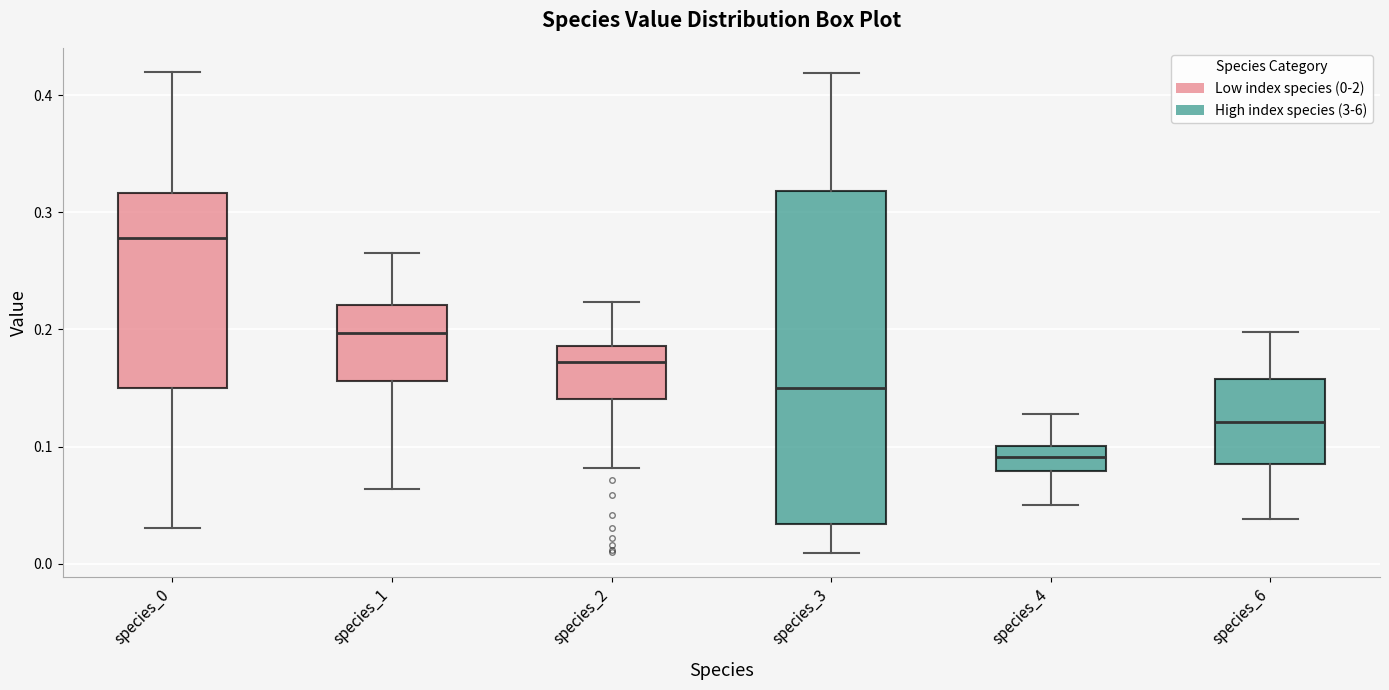

Where does the median line of the box for species_6 sit on the y-axis? The values are not printed on the chart, so give them approximately, as read against the axis.

0.12